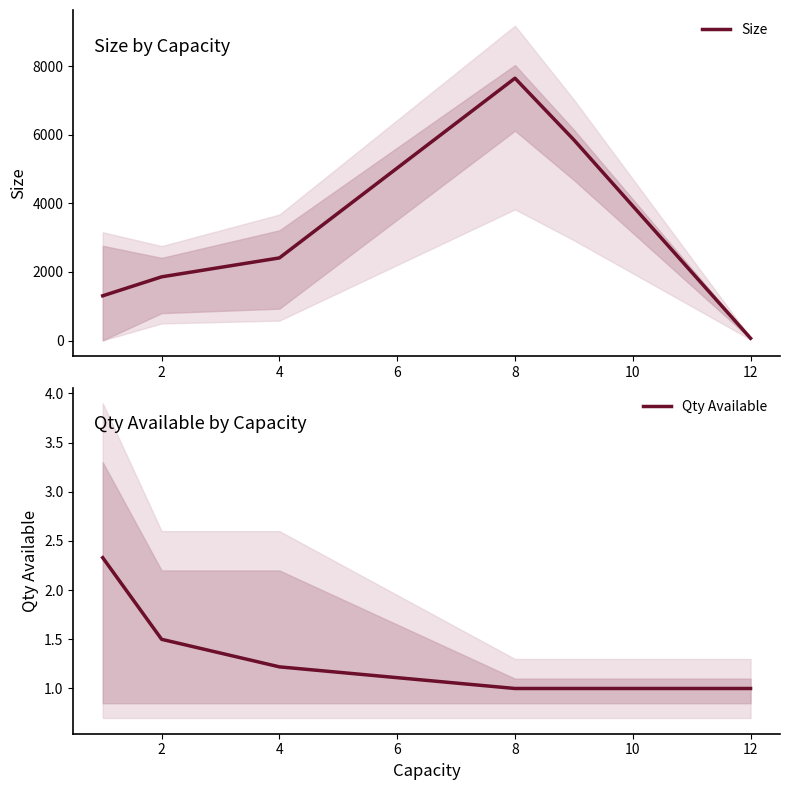

True or false: Qty Available and Size cross at least once.

False